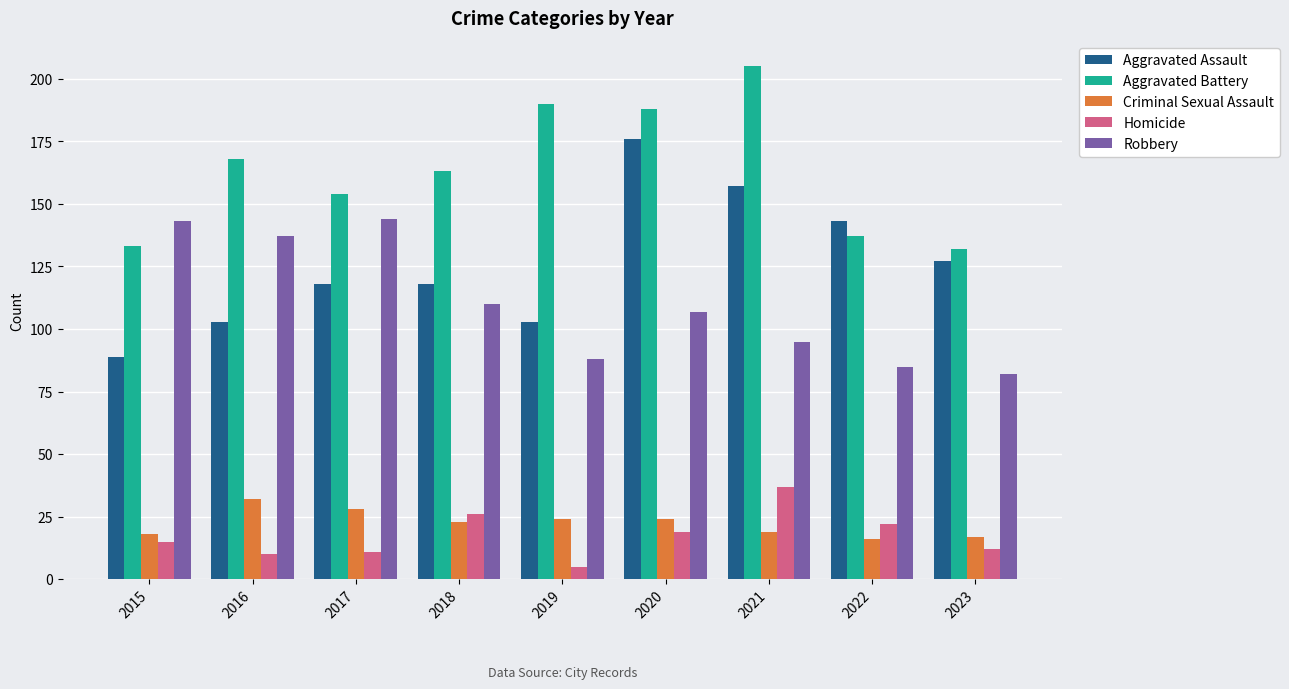

What is the total value across all series at 2020?

514